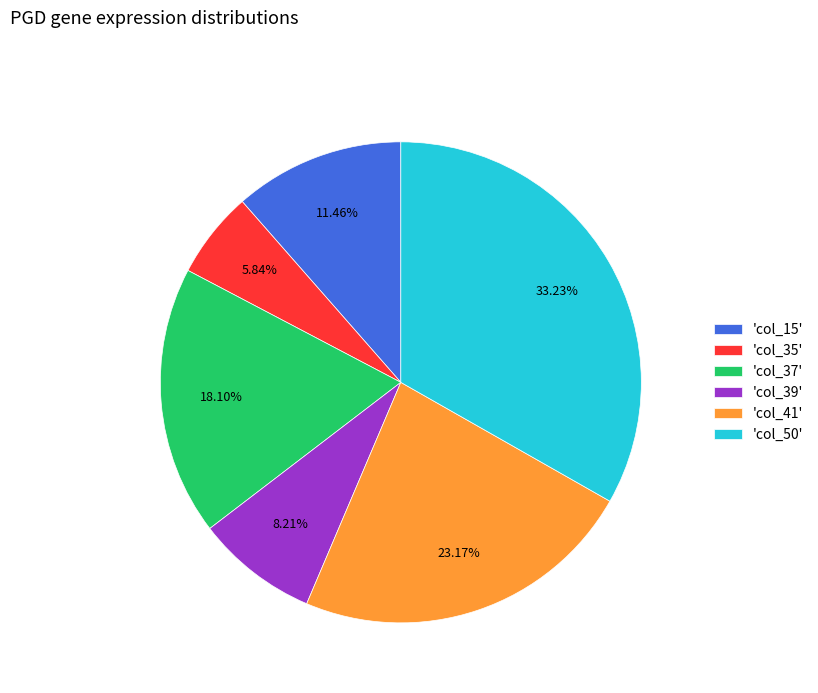

Is there any slice that represents more than half of the pie?

No